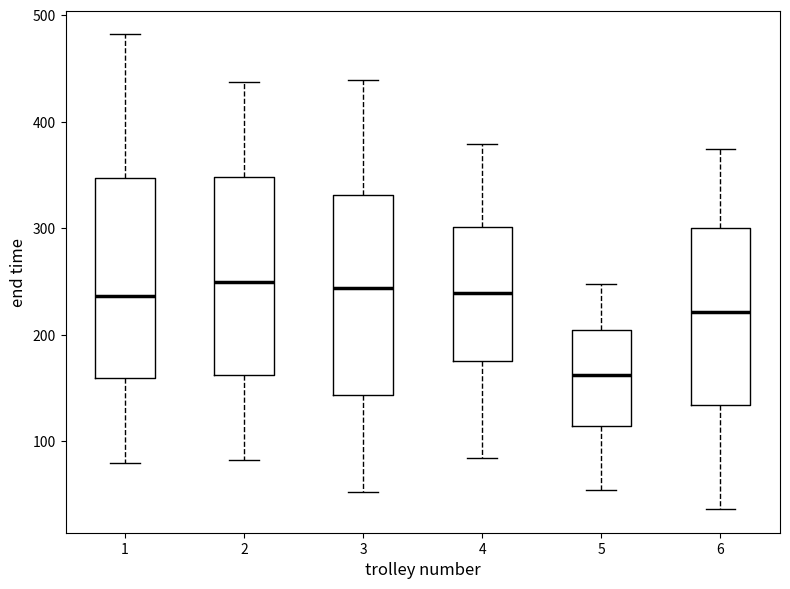

Where does the median line of the box at x = 2 sit on the y-axis? The values are not printed on the chart, so give them approximately, as read against the axis.

250